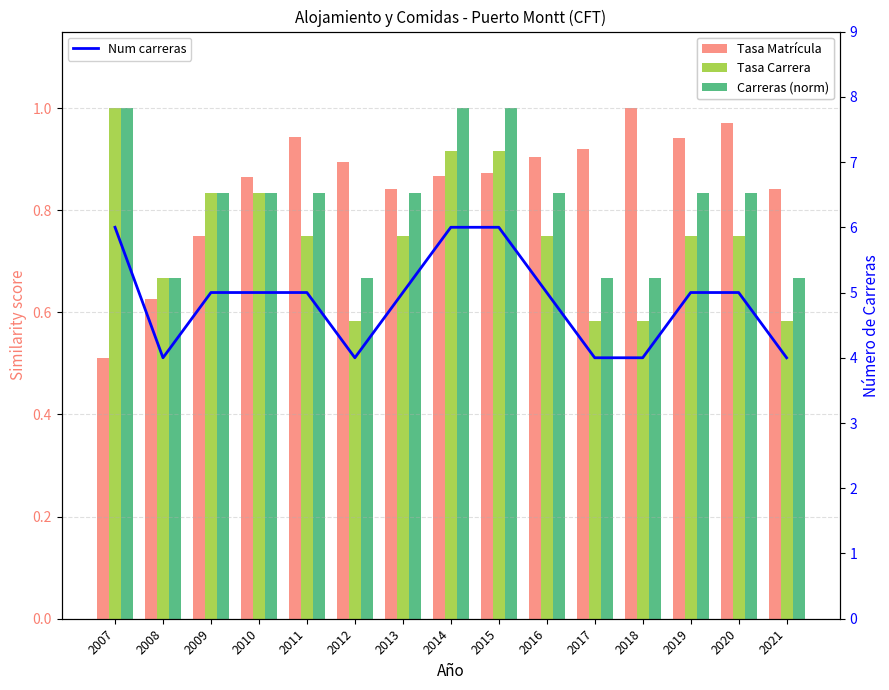

Which series has the largest total across all categories?

Num carreras